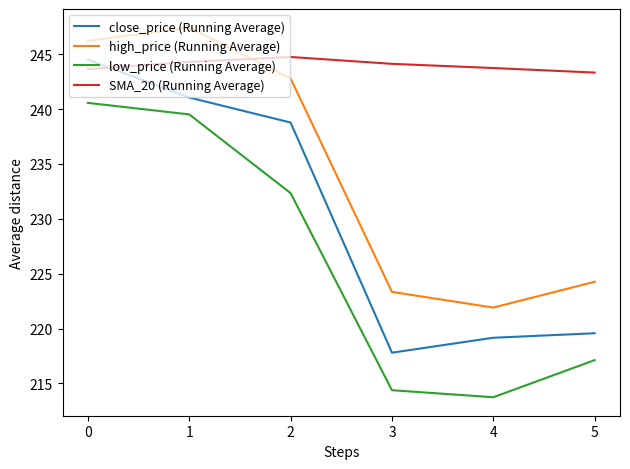

Count the number of data series in this chart.

4